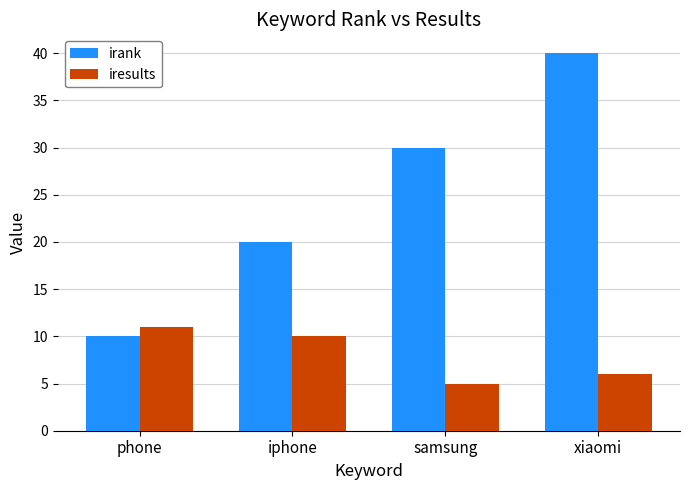

What value does the iresults series have at xiaomi?

6